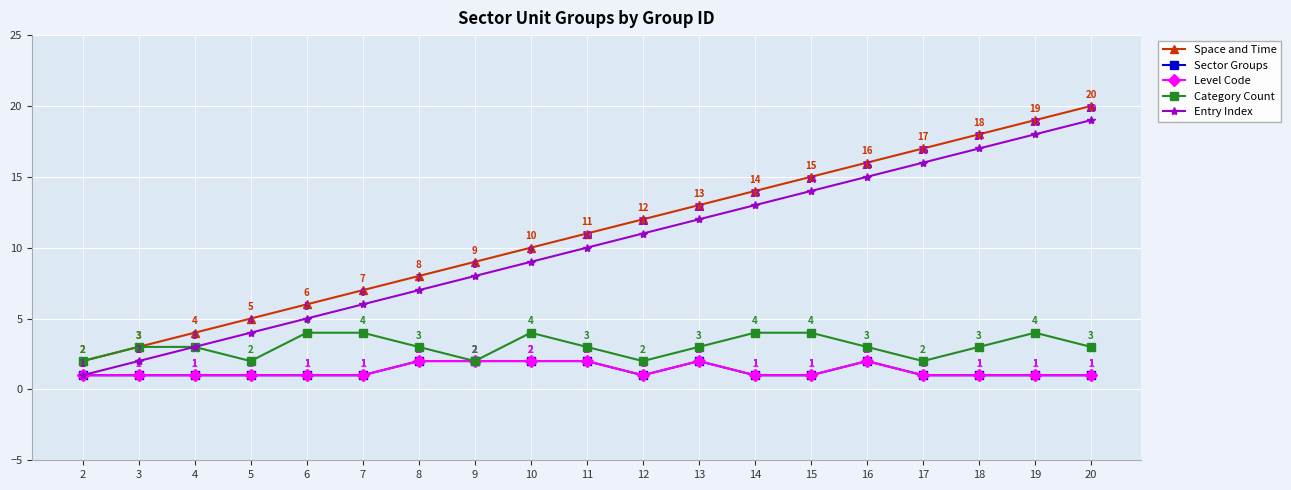

At which category is the sum across all series the highest?

20